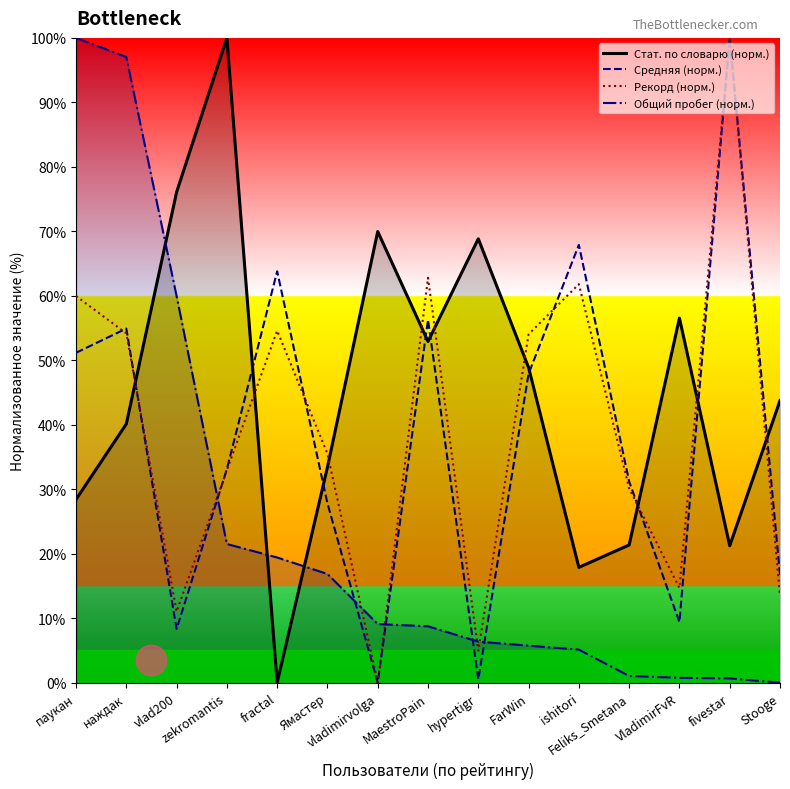

At which category does Рекорд (норм.) reach its first local peak?

fractal